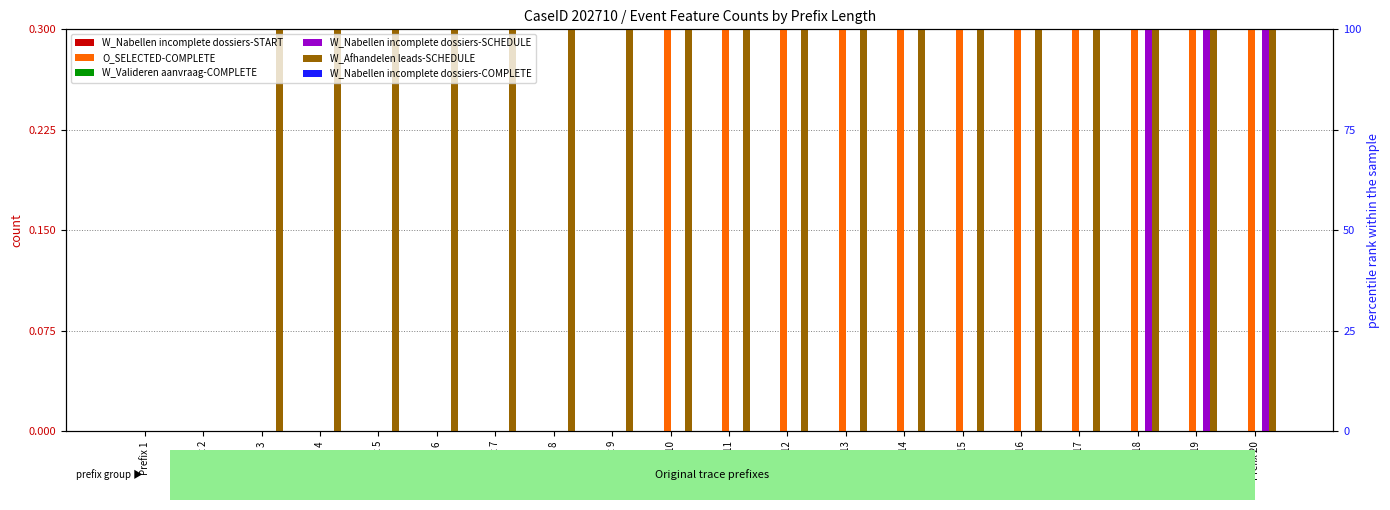

What are all the series names shown in the legend?

W_Nabellen incomplete dossiers-START, O_SELECTED-COMPLETE, W_Valideren aanvraag-COMPLETE, W_Nabellen incomplete dossiers-SCHEDULE, W_Afhandelen leads-SCHEDULE, W_Nabellen incomplete dossiers-COMPLETE